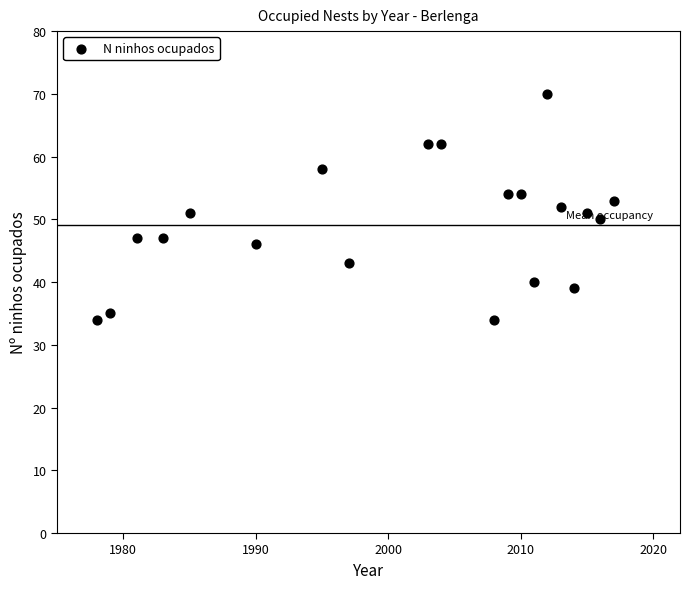

What is the range of X values (max minus min)?

39